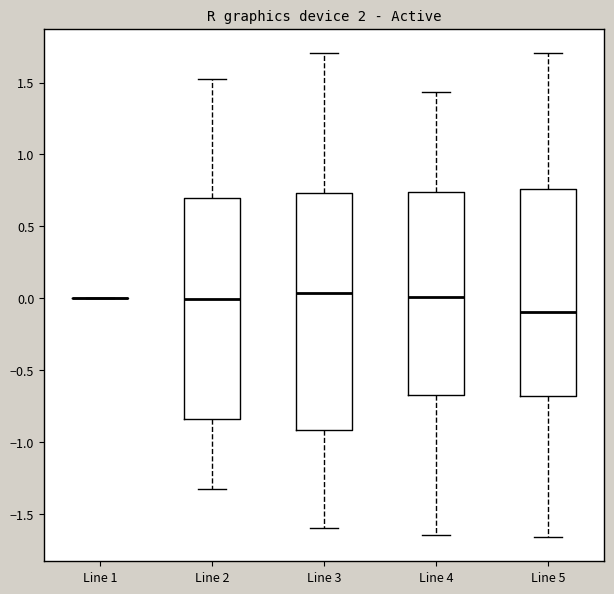

Comparing the boxes themselves (not the whiskers), which one is the tallest?

Line 3